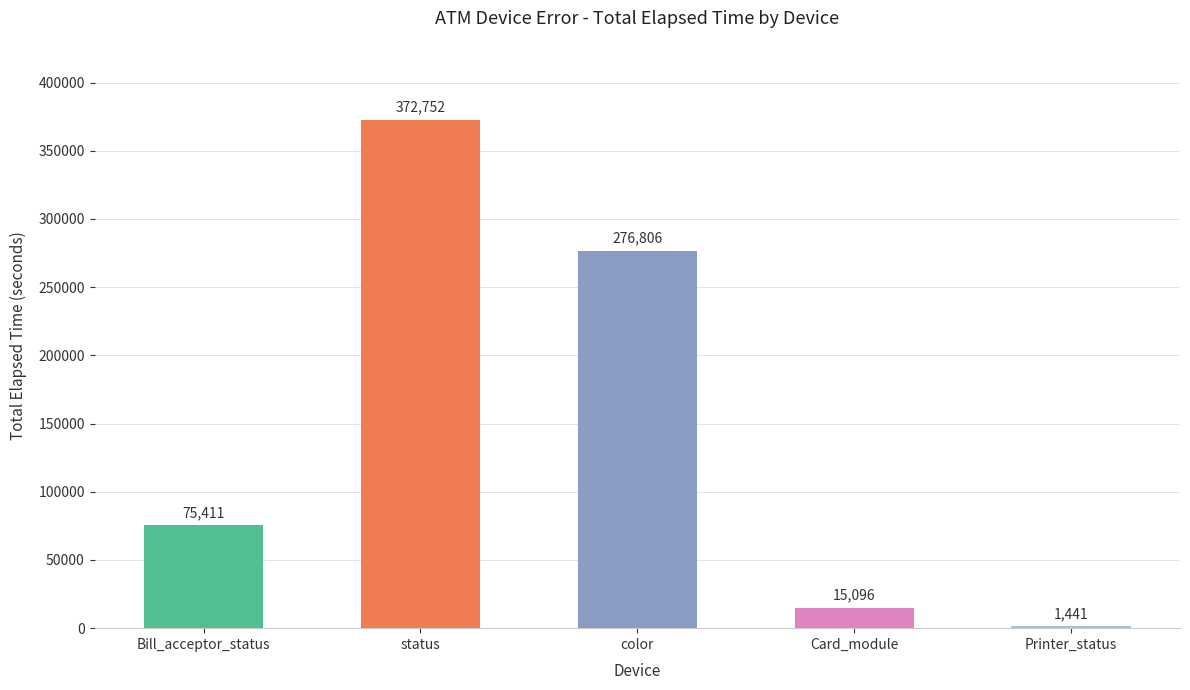

What is the change in value from color to Card_module?

-261710